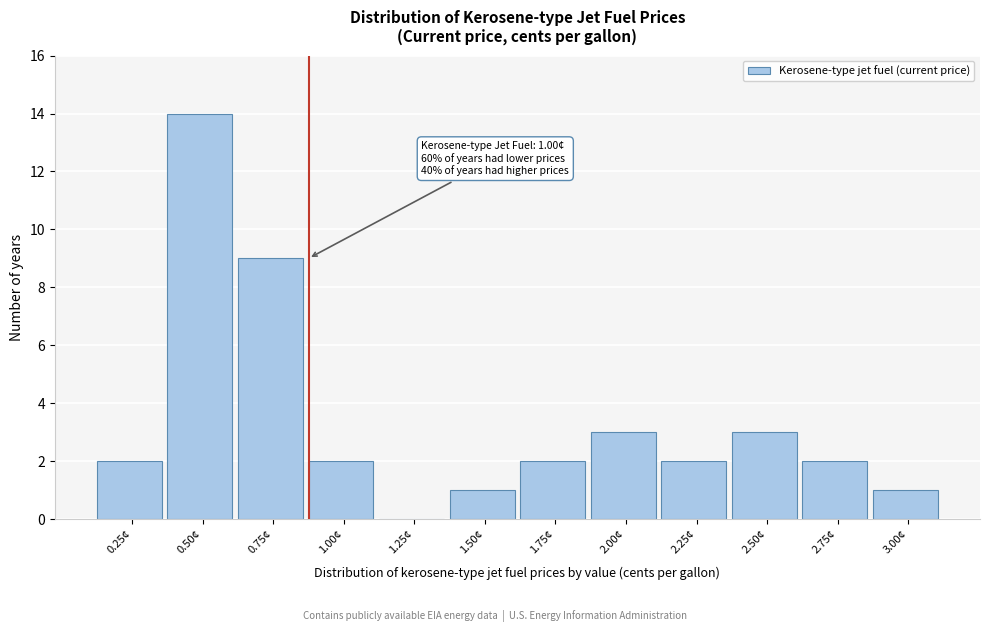

Reading right to left, what are all the values shown in this chart?

3.00¢=1	2.75¢=2	2.50¢=3	2.25¢=2	2.00¢=3	1.75¢=2	1.50¢=1	1.25¢=0	1.00¢=2	0.75¢=9	0.50¢=14	0.25¢=2